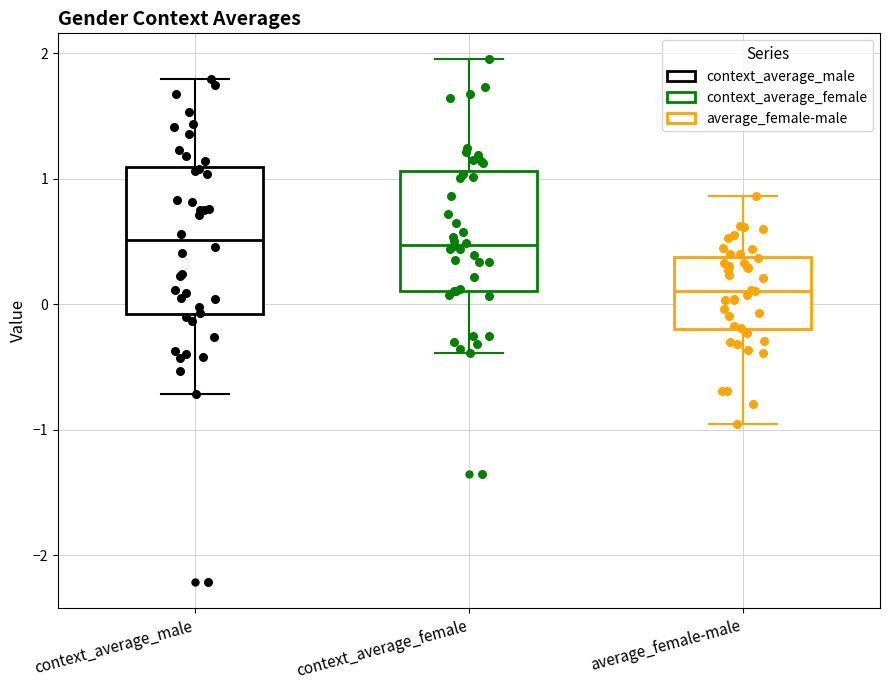

Reading left to right, transcribe this box plot: for each box, give where its median line is, the range the box spans, and where its two whiskers end, as read against the y-axis. The values are not printed on the chart, so give them approximately, as read against the axis.

context_average_male: median 0.5, box -0.1 to 1.1, whiskers -0.7 to 1.8
context_average_female: median 0.5, box 0.1 to 1.1, whiskers -0.4 to 1.9
average_female-male: median 0.1, box -0.2 to 0.4, whiskers -1.0 to 0.9